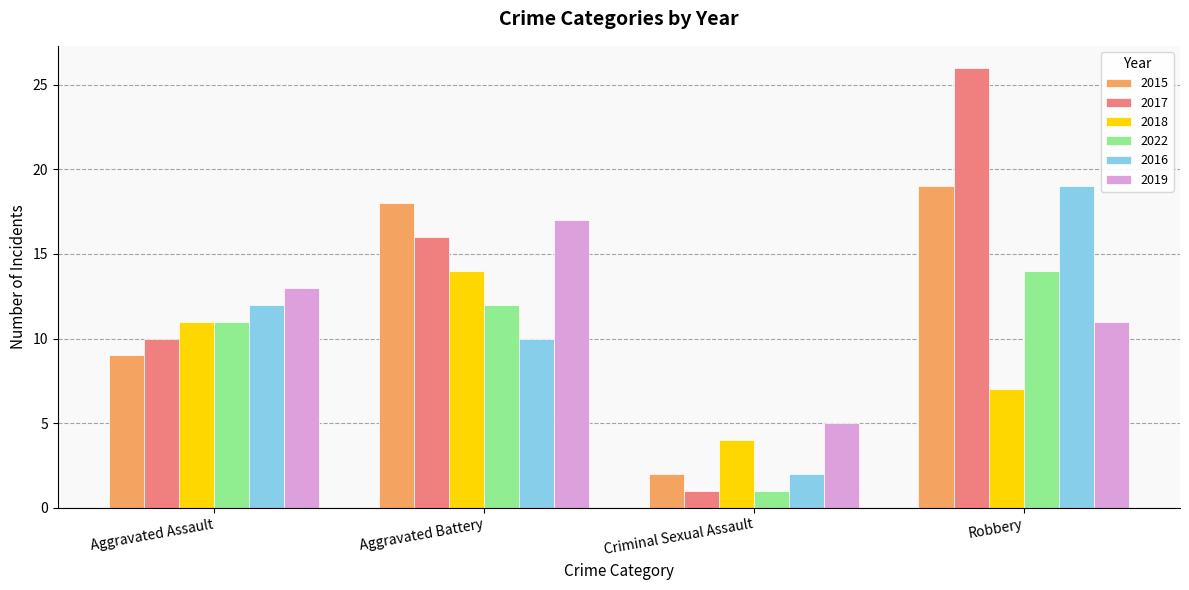

How many series are shown in this chart?

6